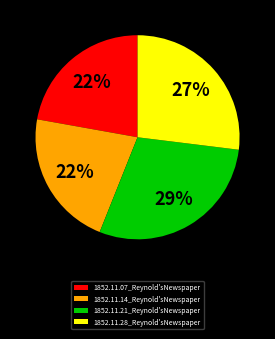

Which slice is the largest?

1852.11.21_Reynold'sNewspaper